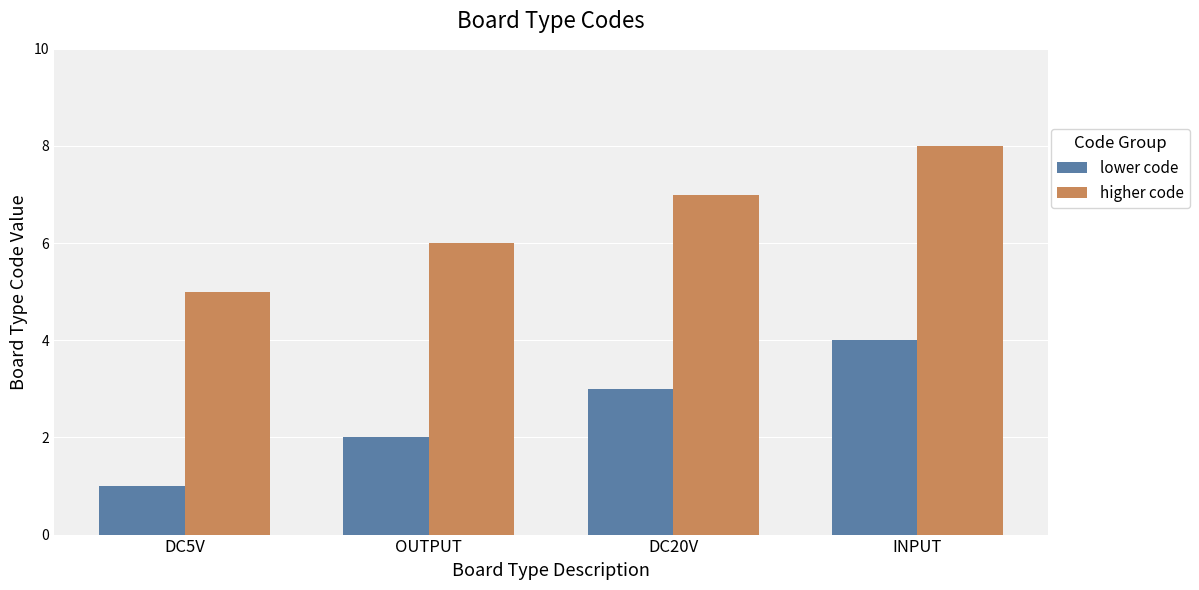

Rank the series by their average value, from highest to lowest.

higher code, lower code